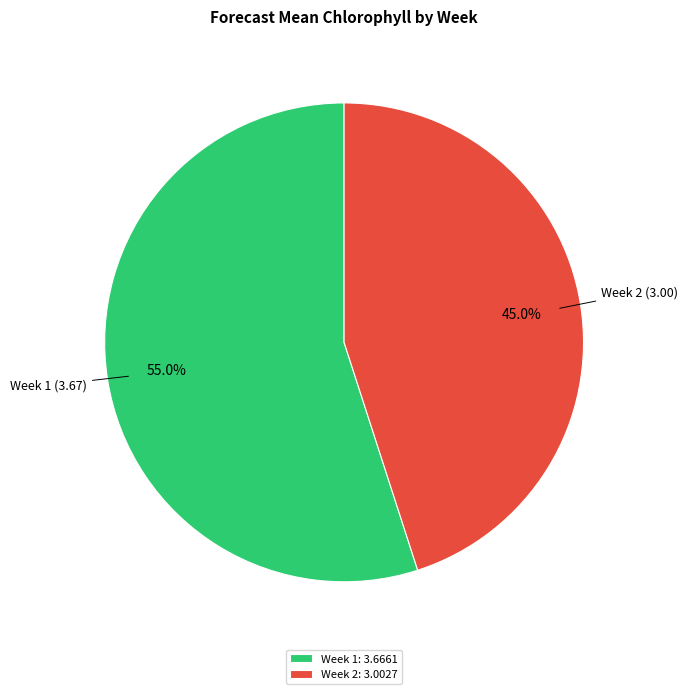

To the nearest percent, what is the combined percentage of Week 2 and Week 1?

100%